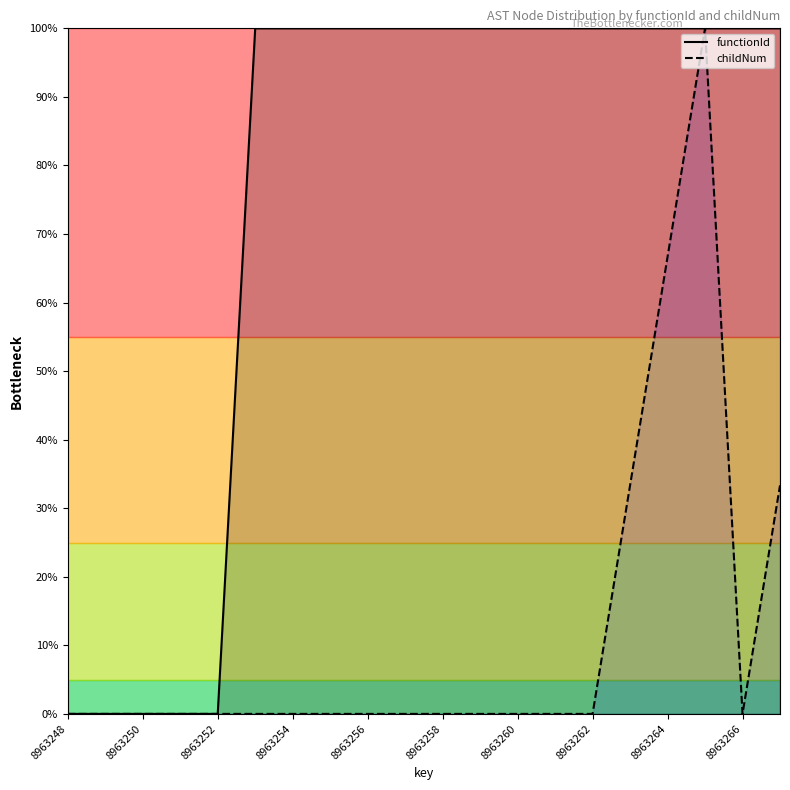

Which series has the largest range (max minus min)?

functionId